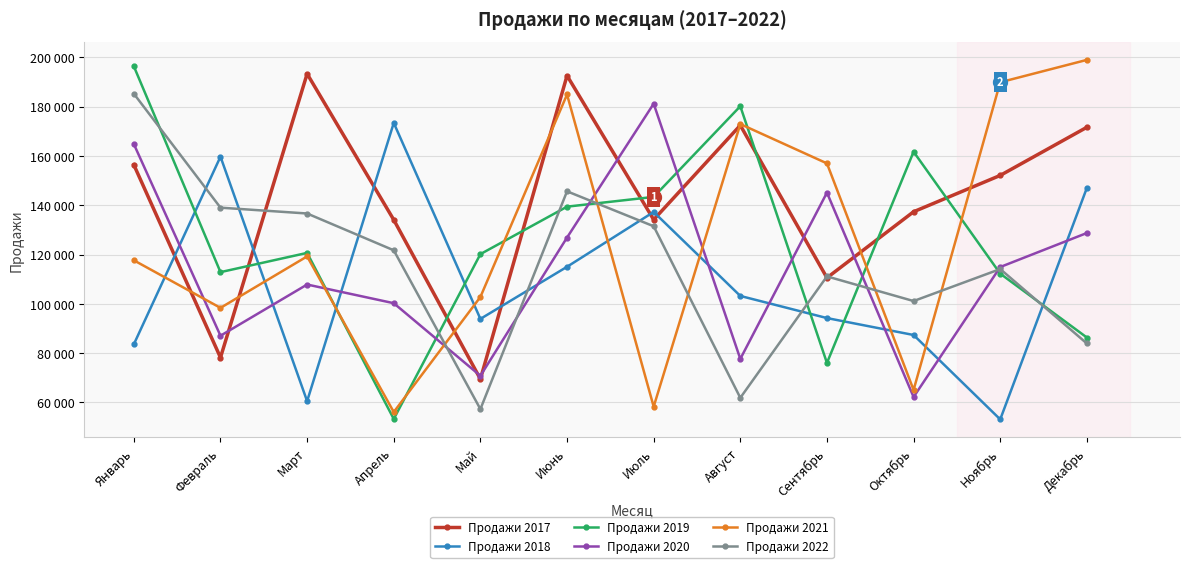

Where is the first local maximum for Продажи 2020?

Март